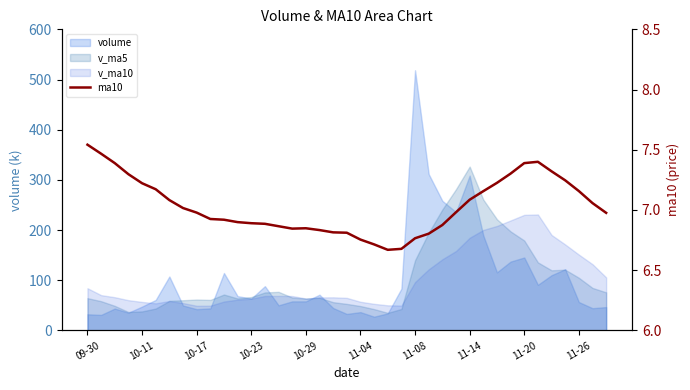

True or false: the data shows 1.7 at 11-26.

False